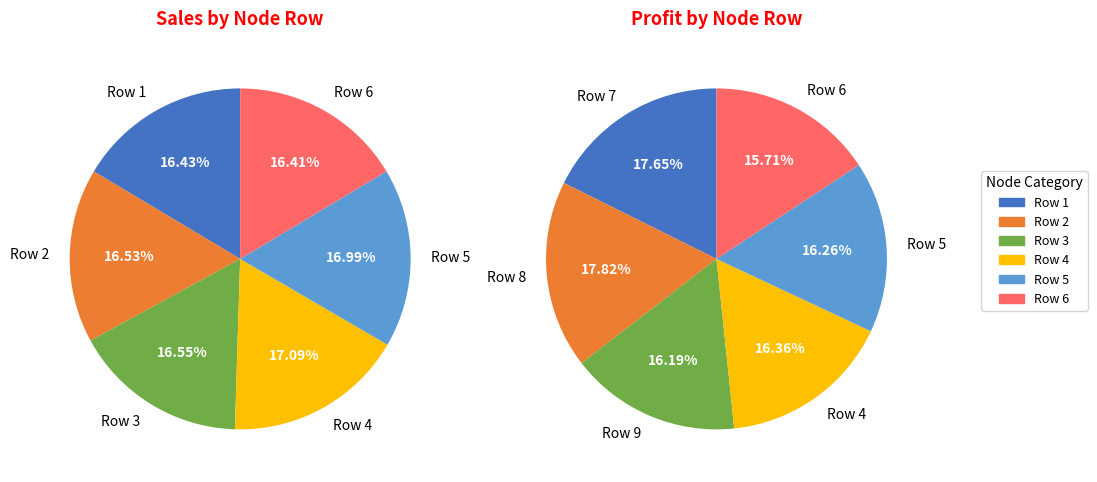

Is there any slice that represents more than half of the pie?

No